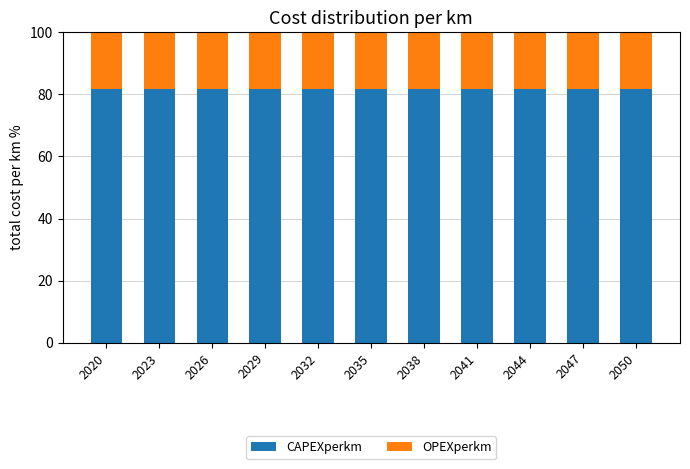

True or false: CAPEXperkm has a value of 47.1 at 2026.

False